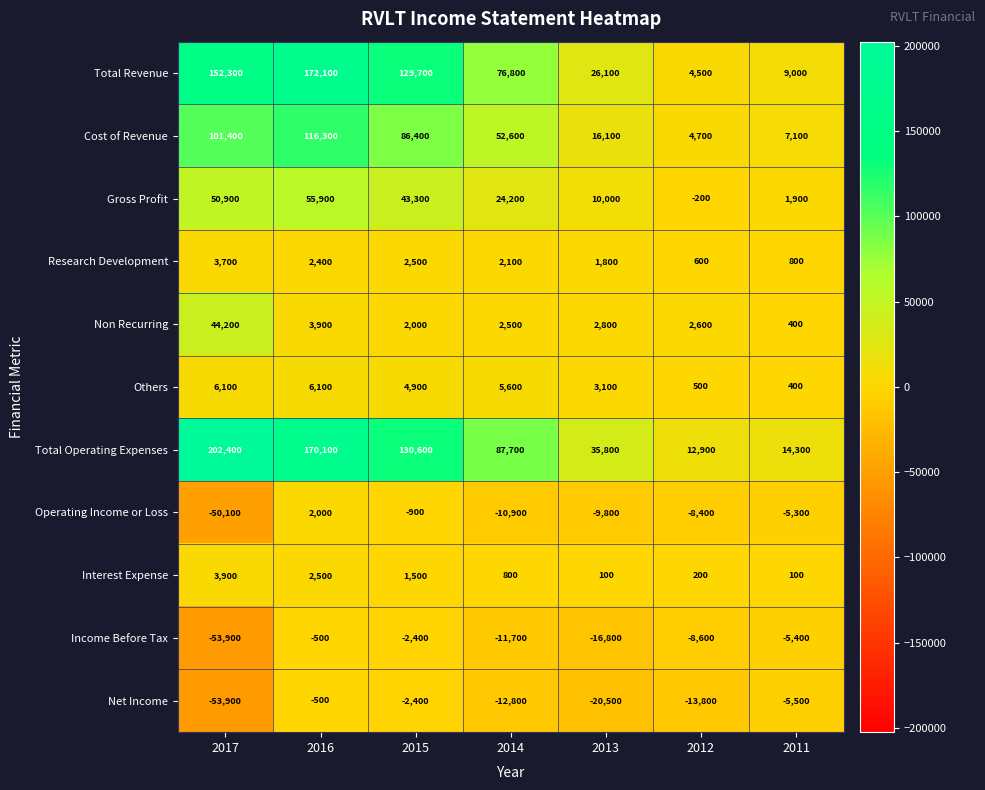

Where is Net Income nearest to the value -27200?

2013